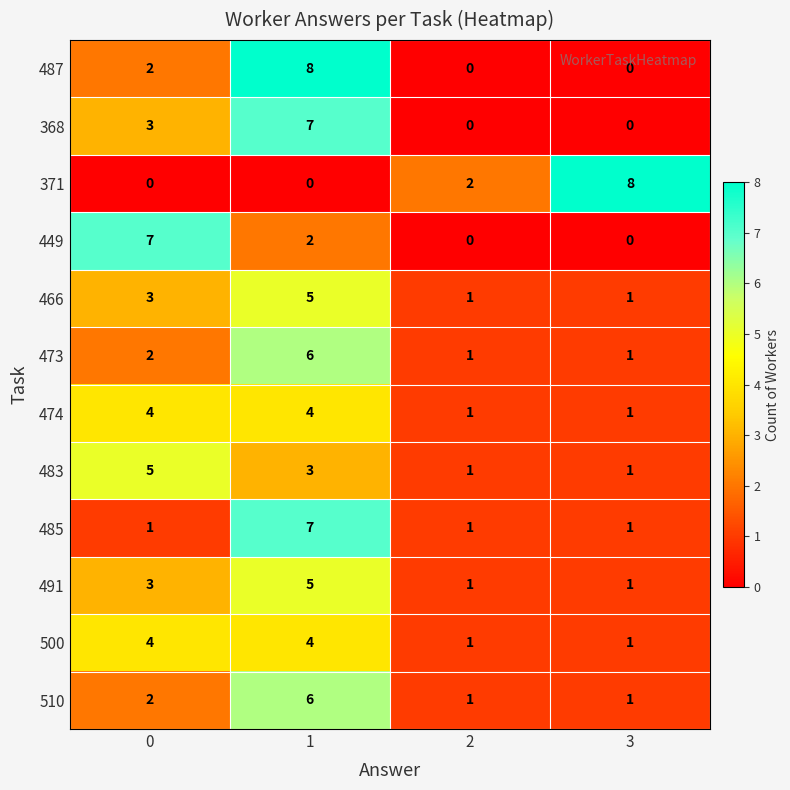

The value of 485 at 3 is 0. True or false?

False